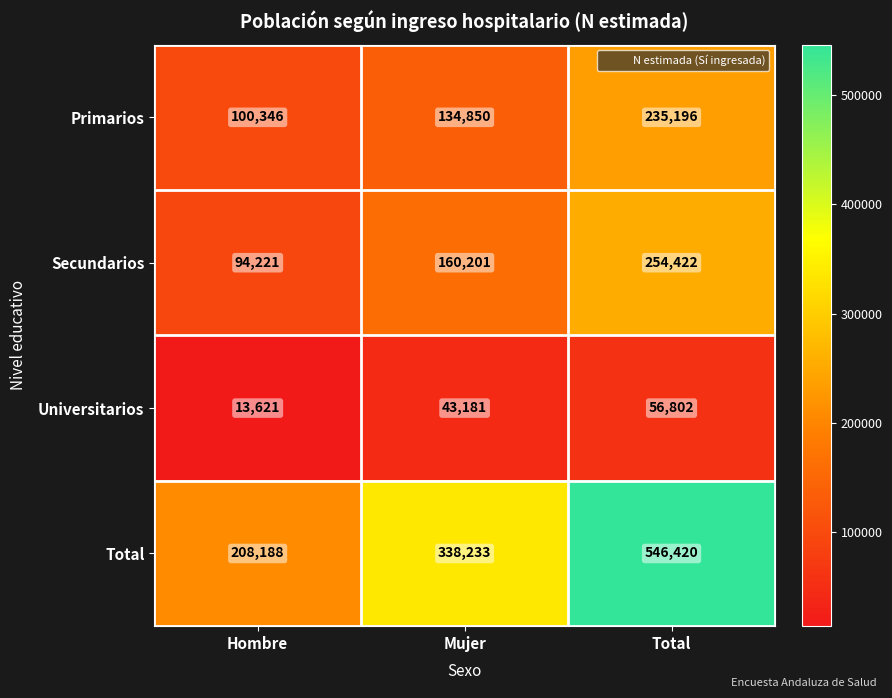

How many Universitarios values are between 13621 and 56802?

3